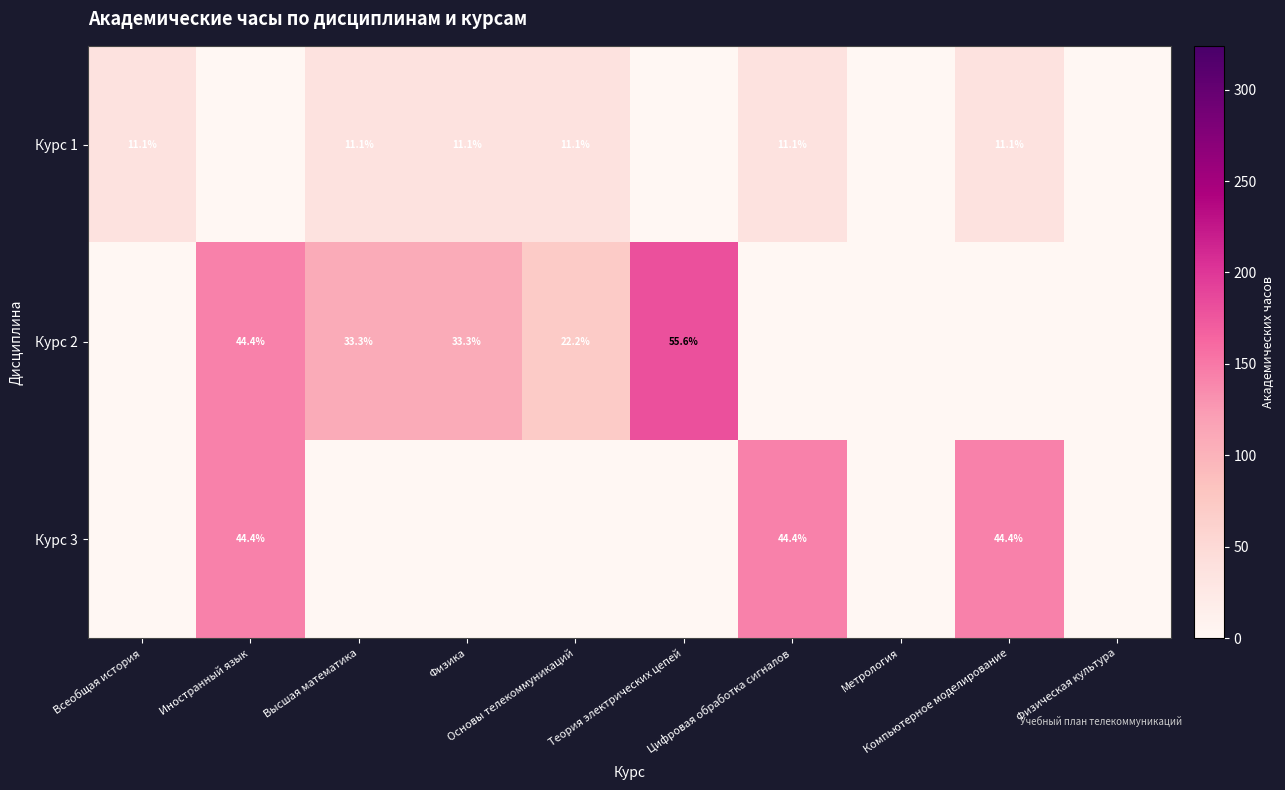

What is the total value across all series at Компьютерное моделирование?

180